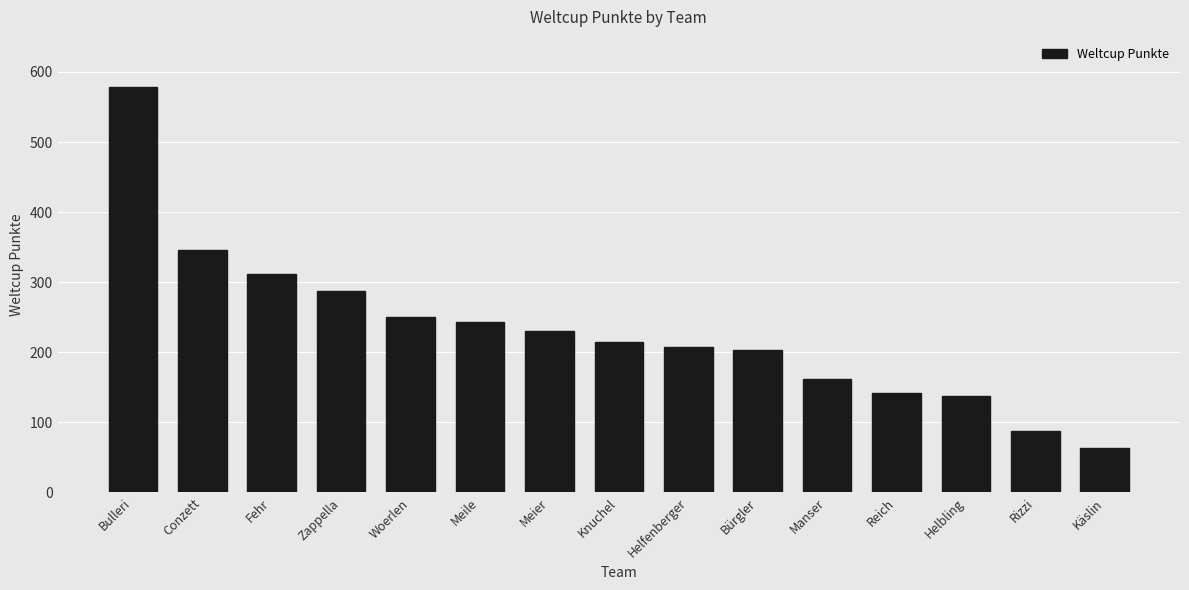

What is the smallest value displayed?

63